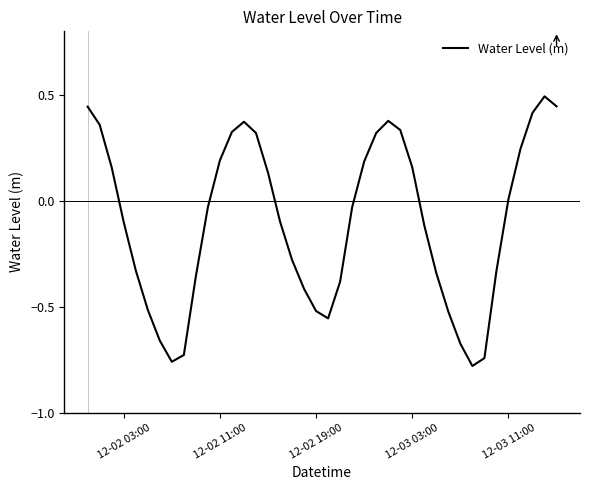

What is the greatest value displayed?

0.5